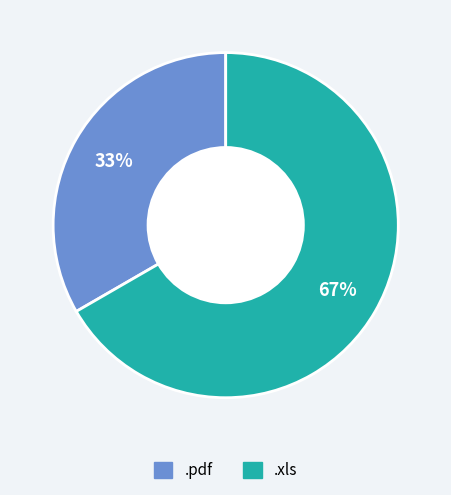

To the nearest percent, what is the average slice percentage?

50%